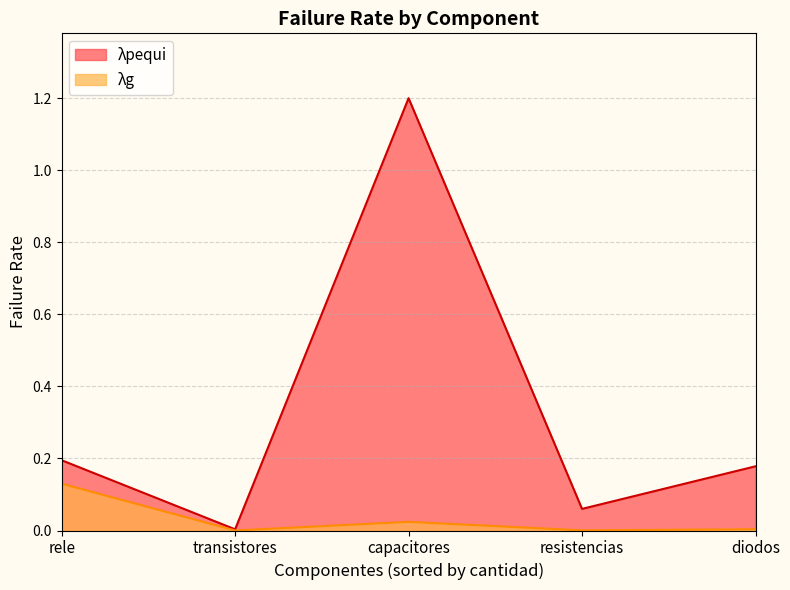

What is the sum of the λg values at diodos and rele?

0.1